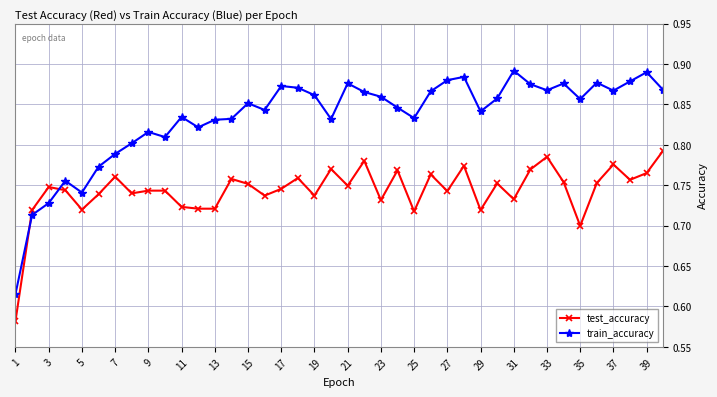

After their last crossing, which series has the higher values: test_accuracy or train_accuracy?

train_accuracy